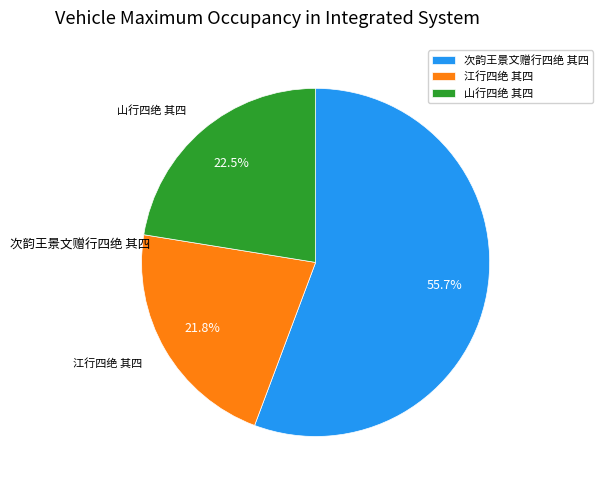

What percentage is NOT represented by 江行四绝 其四?

78.2%